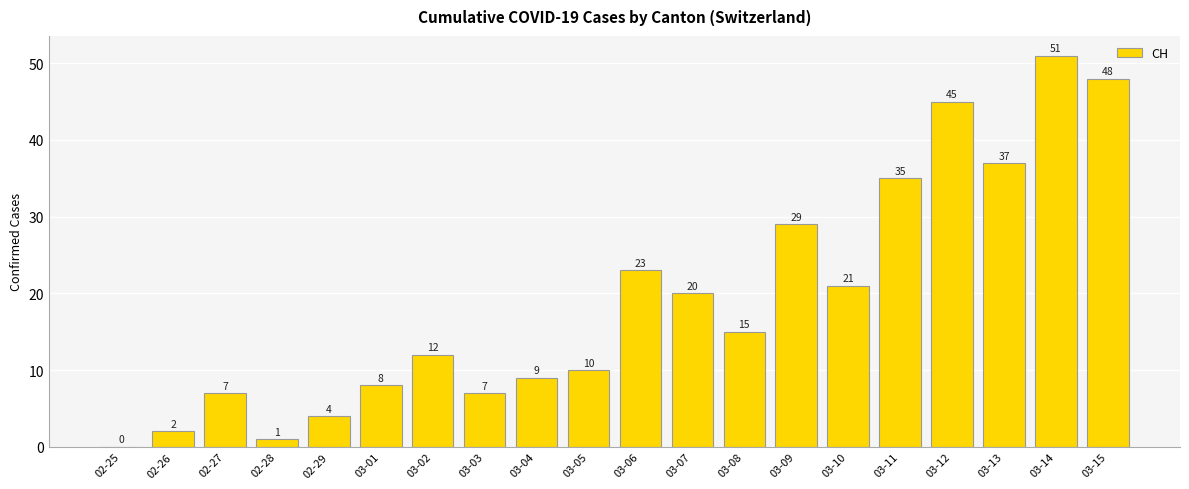

Reading left to right, transcribe all the data shown in this chart.

02-25=0	02-26=2	02-27=7	02-28=1	02-29=4	03-01=8	03-02=12	03-03=7	03-04=9	03-05=10	03-06=23	03-07=20	03-08=15	03-09=29	03-10=21	03-11=35	03-12=45	03-13=37	03-14=51	03-15=48